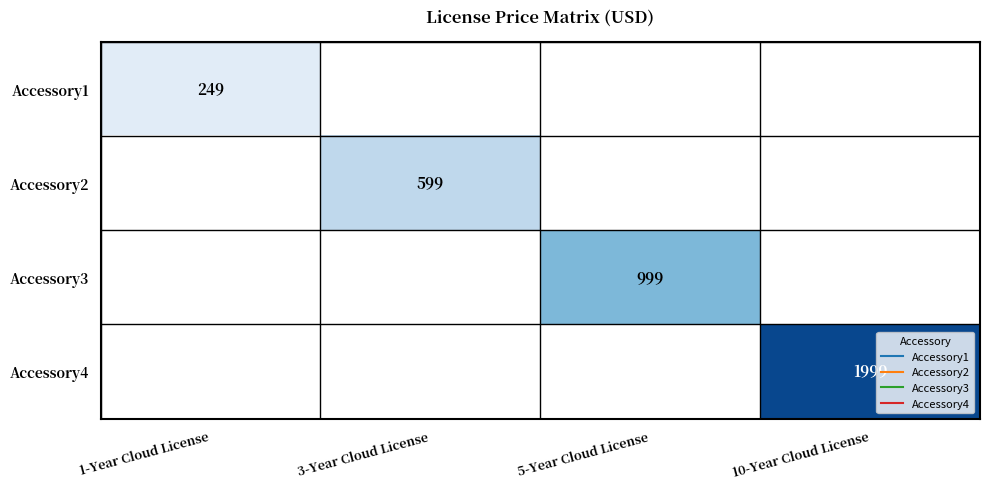

Rank the categories by Accessory1 value from lowest to highest.

1-Year Cloud License, 3-Year Cloud License, 5-Year Cloud License, 10-Year Cloud License